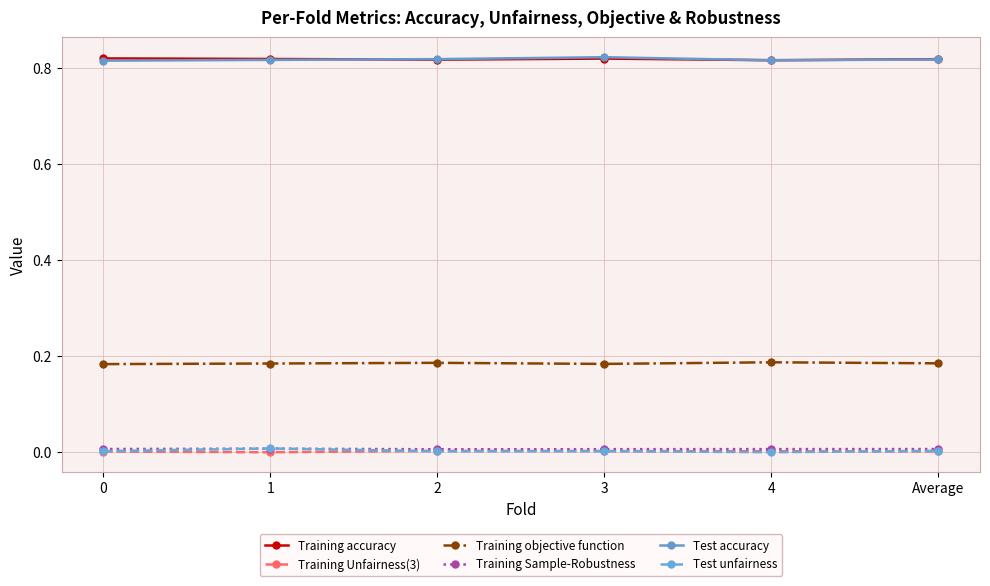

Count the number of data series in this chart.

6